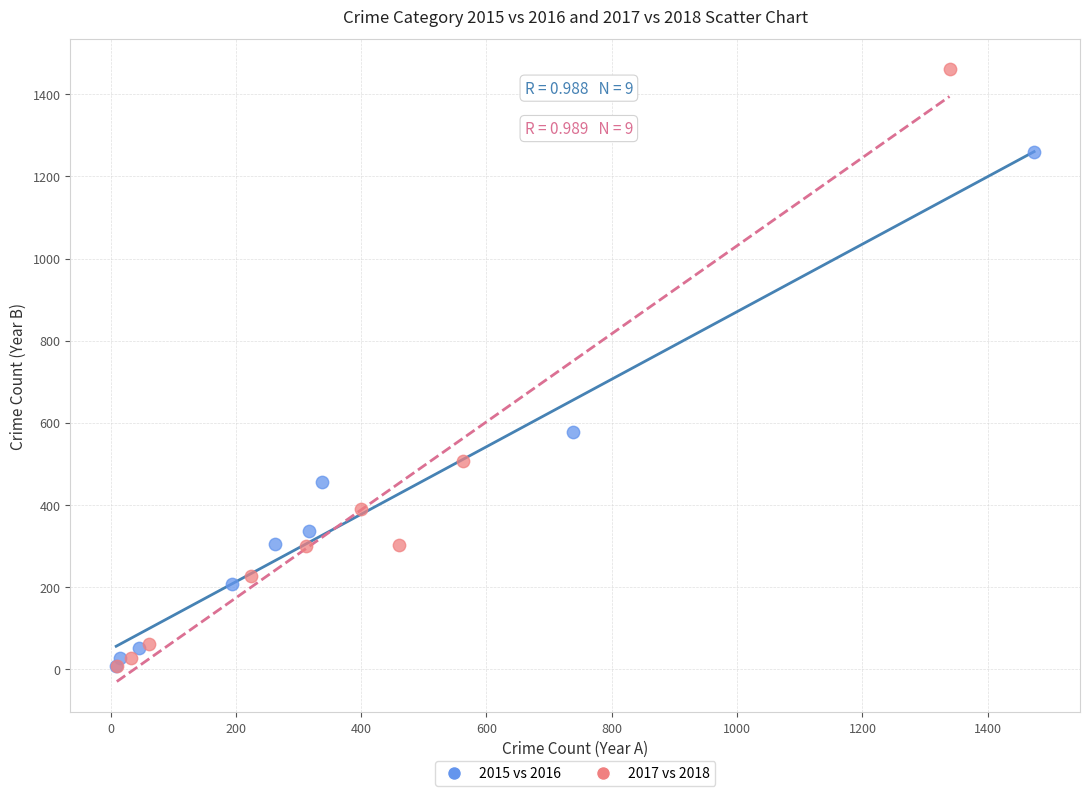

What are all the series names shown in the legend?

2015 vs 2016, 2017 vs 2018